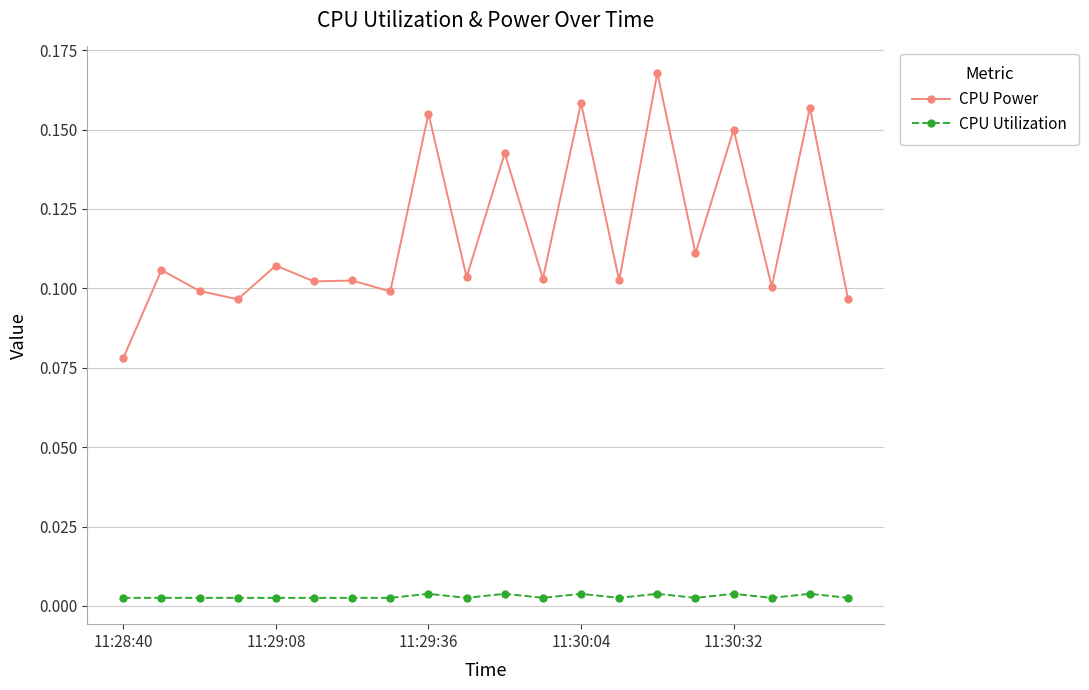

Count the CPU Power values in the range 0 to 1.

20